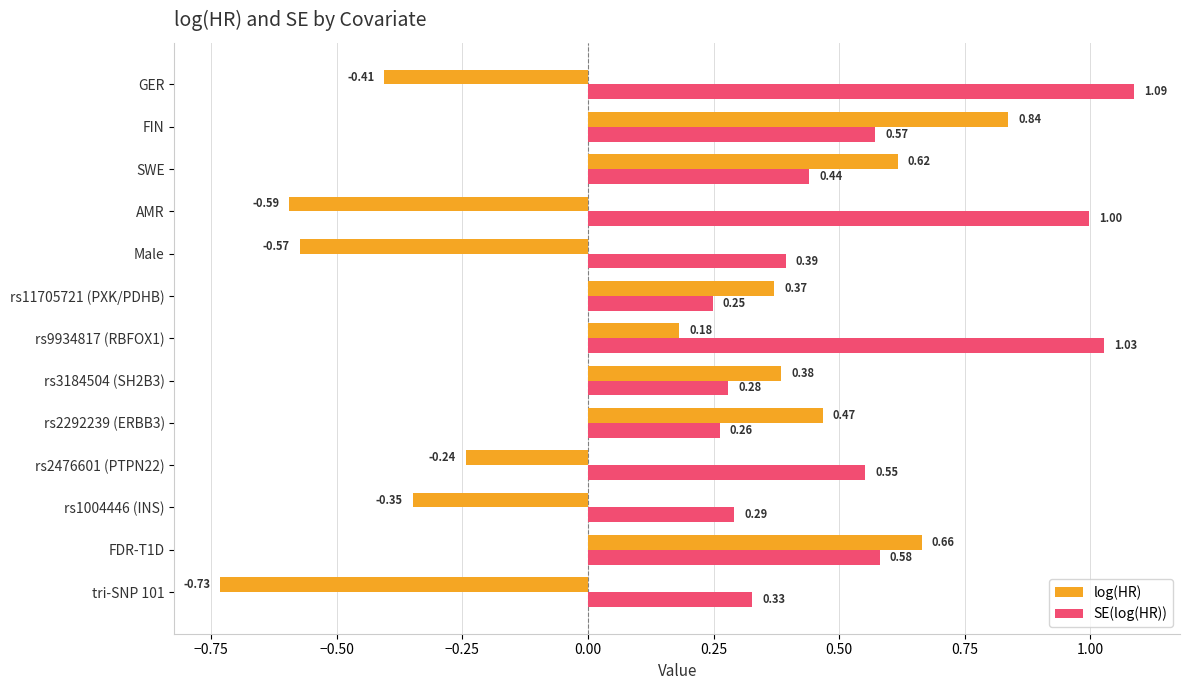

At which category is the sum across all series the highest?

FIN